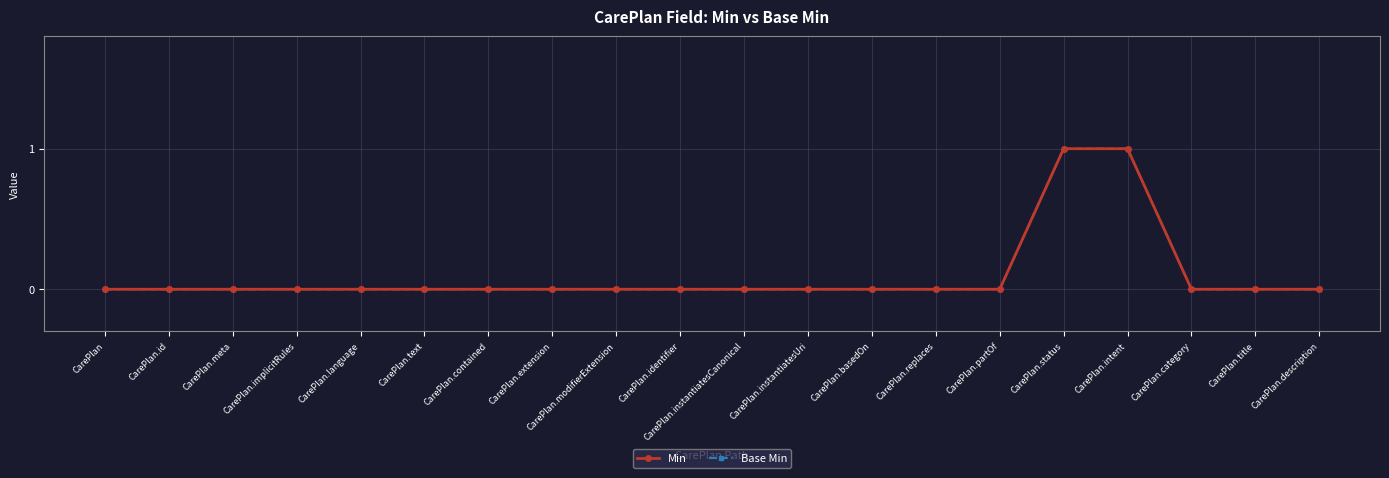

Is this an area chart (filled region under the line)?

No